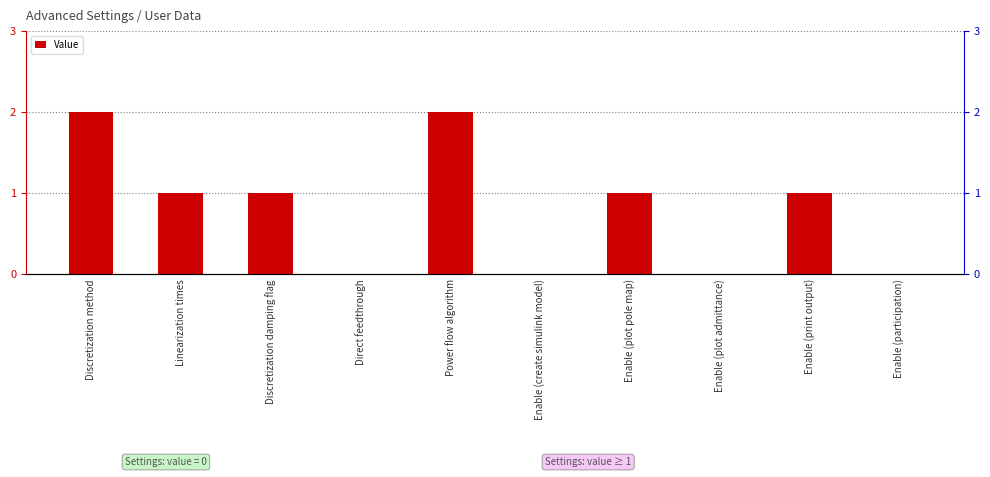

True or false: the data shows 0 at Direct feedthrough.

True